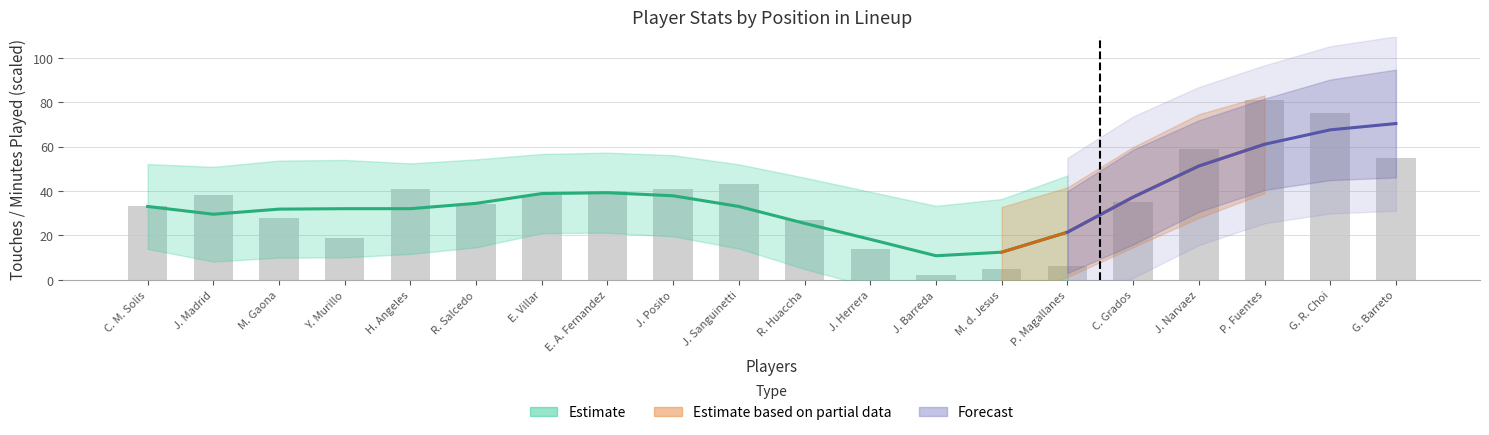

Is it true that the value at E. Villar is 61?

False